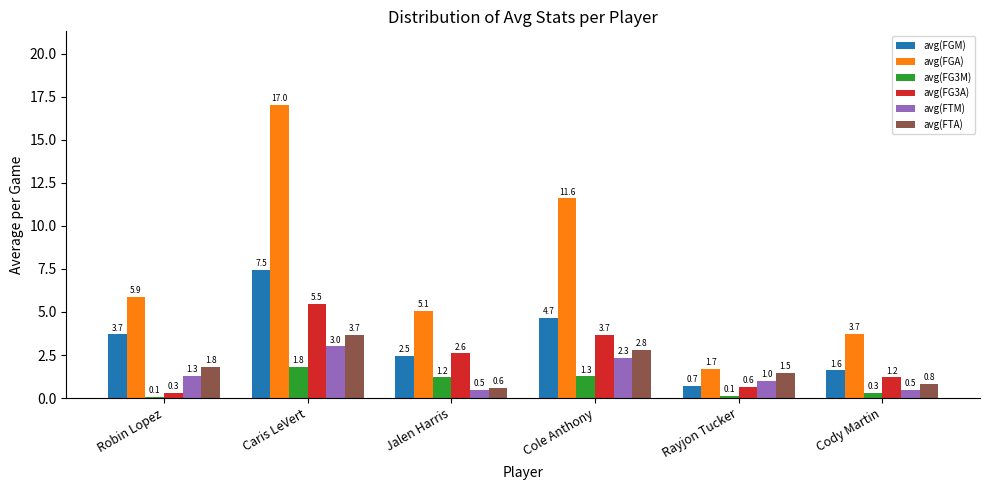

What position from the left is Cole Anthony?

4